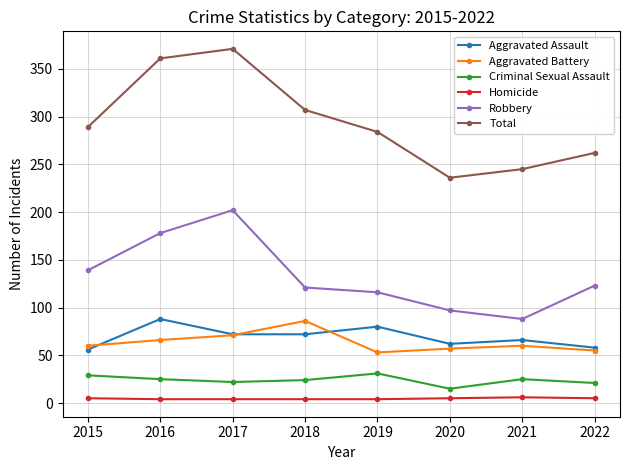

True or false: Criminal Sexual Assault and Aggravated Assault intersect in this chart.

False